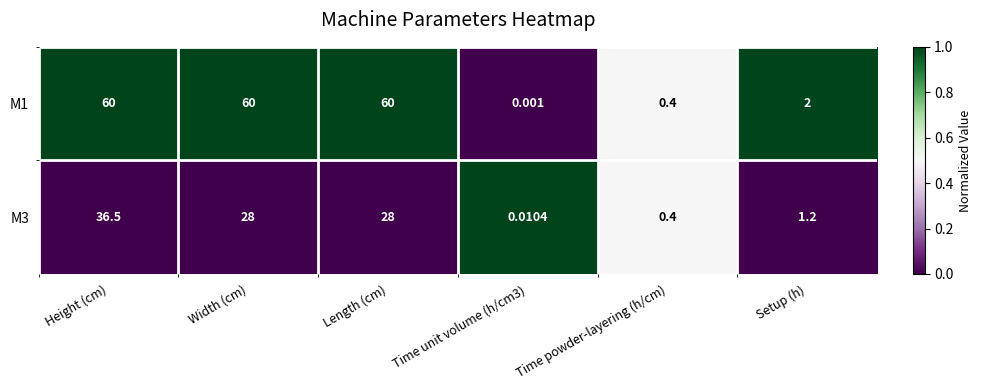

At which category is the sum across all series the highest?

Height (cm)